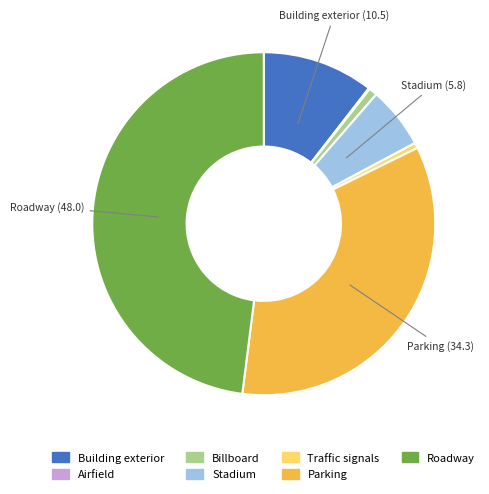

Do Stadium and Traffic signals together represent more than half of the pie?

No